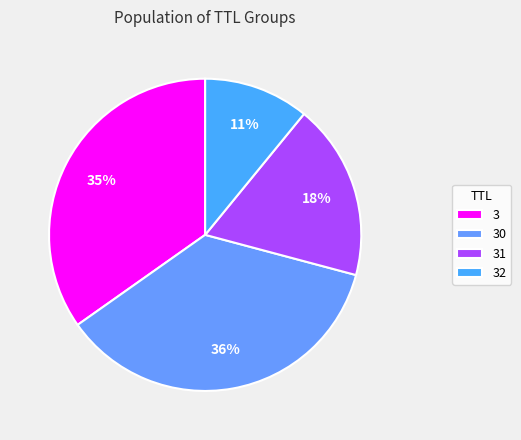

To the nearest percent, what portion does 31 represent?

18%